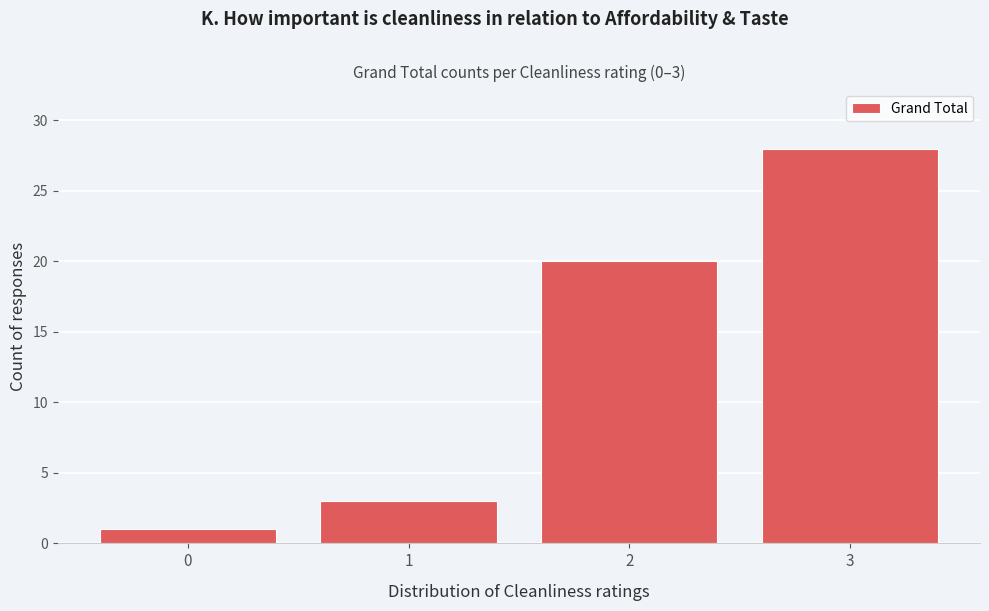

Reading right to left, extract all data points from this chart.

3=28	2=20	1=3	0=1